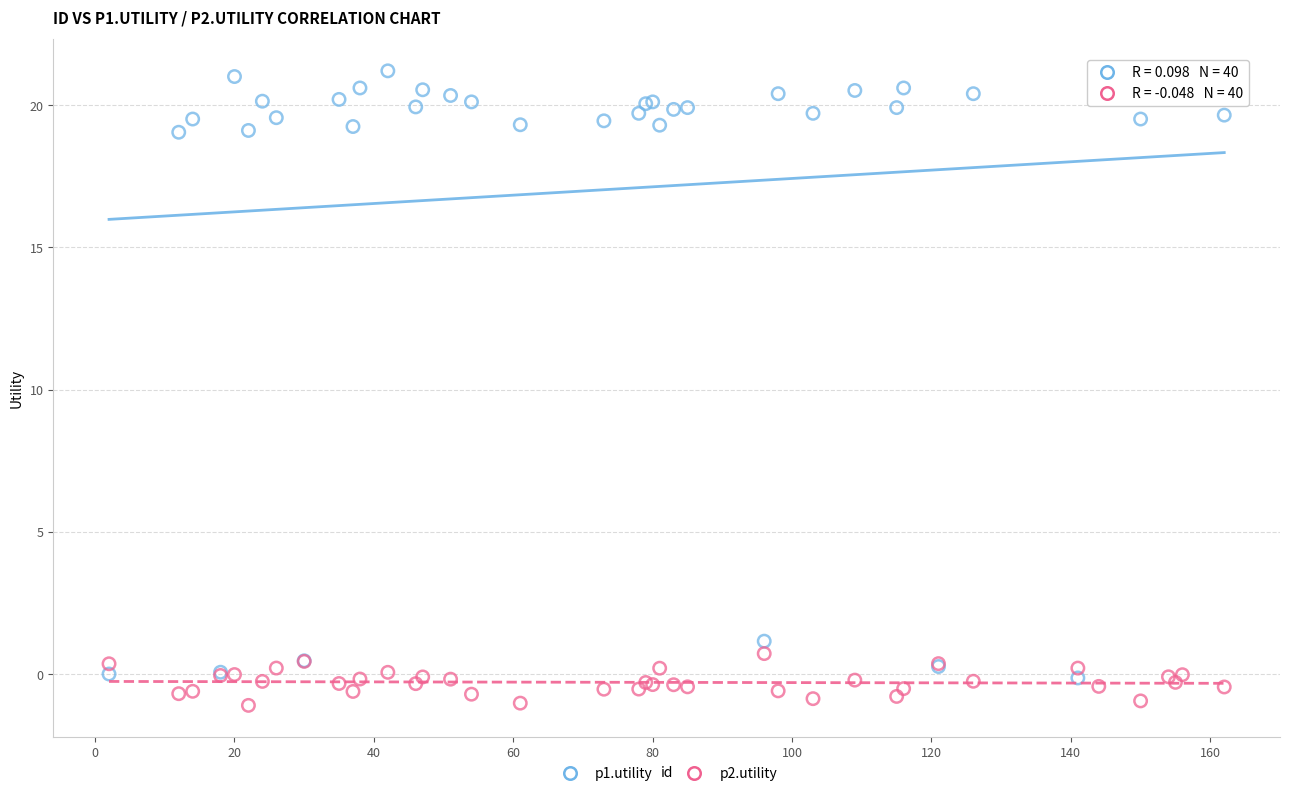

What is the X range (max minus min) for the scatter plot?

160.0